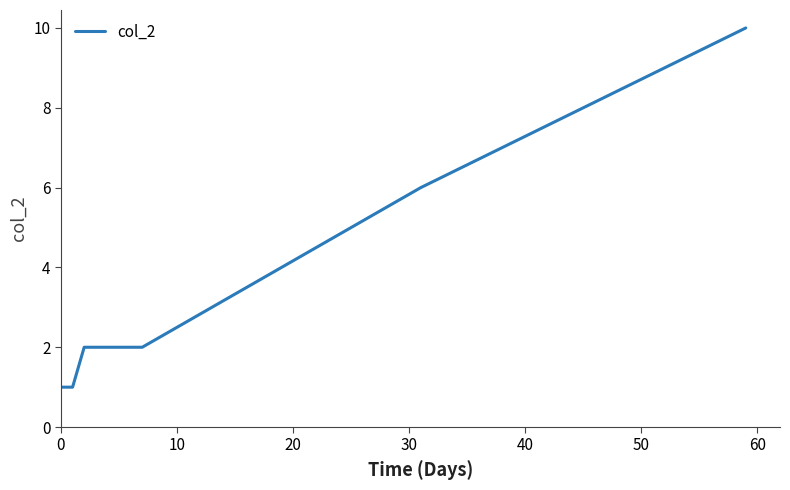

What is the difference between the maximum and minimum values?

9